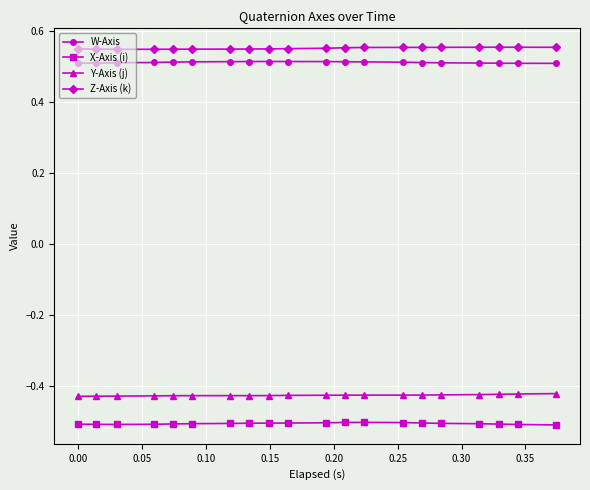

True or false: W-Axis has more than 0 points higher than both neighbors.

True